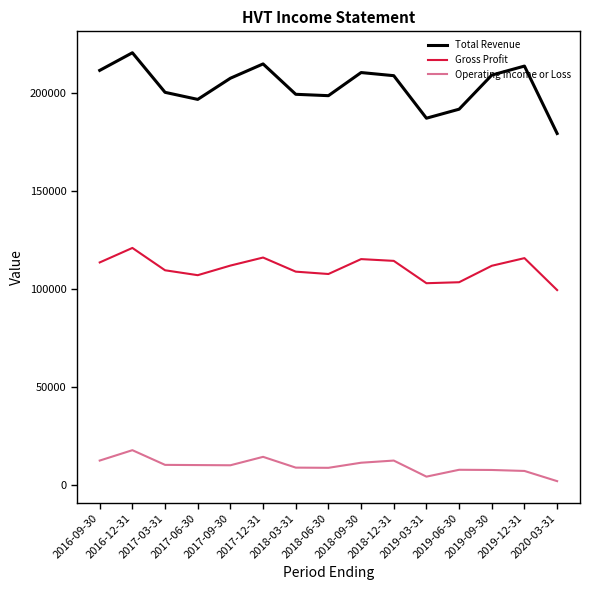

What is the maximum value shown in the chart?

220700